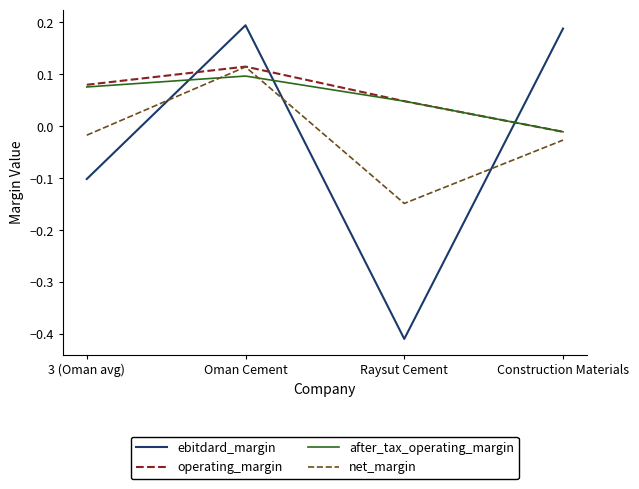

What is the difference between the maximum and minimum values in the ebitdard_margin series?

0.6